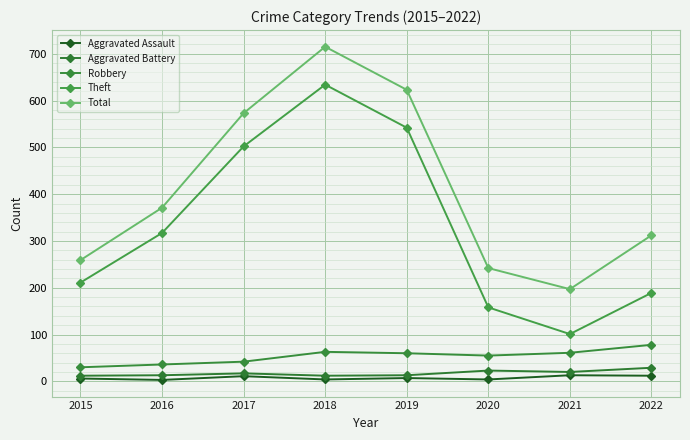

What are all the series names shown in the legend?

Aggravated Assault, Aggravated Battery, Robbery, Theft, Total